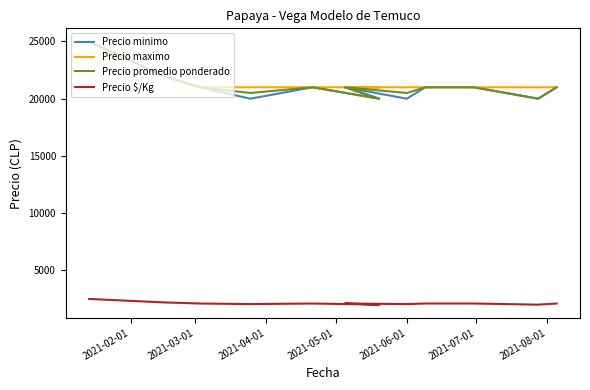

In Precio promedio ponderado, how many points are lower than both neighbors (excluding endpoints)?

4